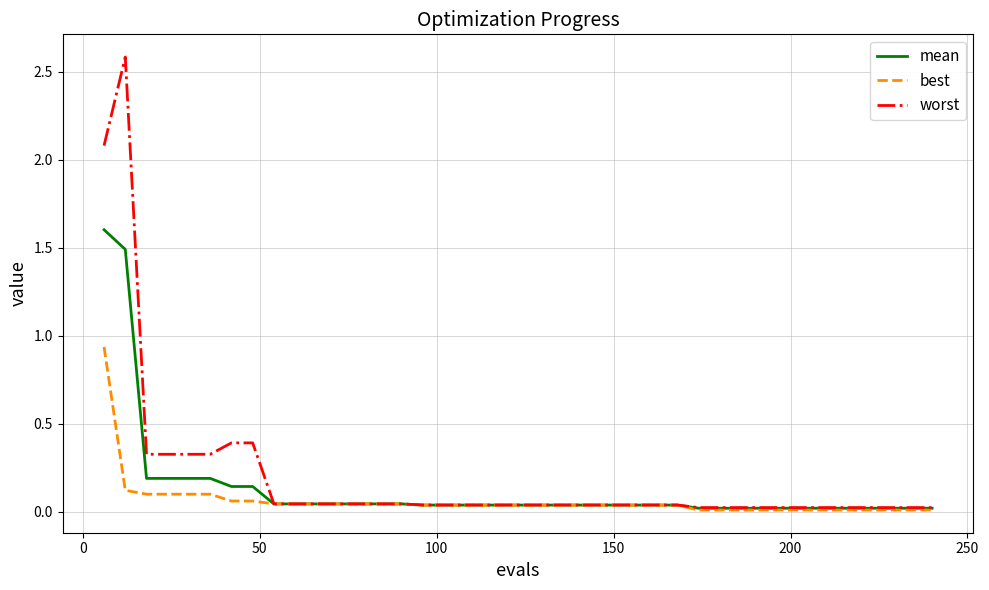

Rank the series by their maximum value, from lowest to highest.

best, mean, worst